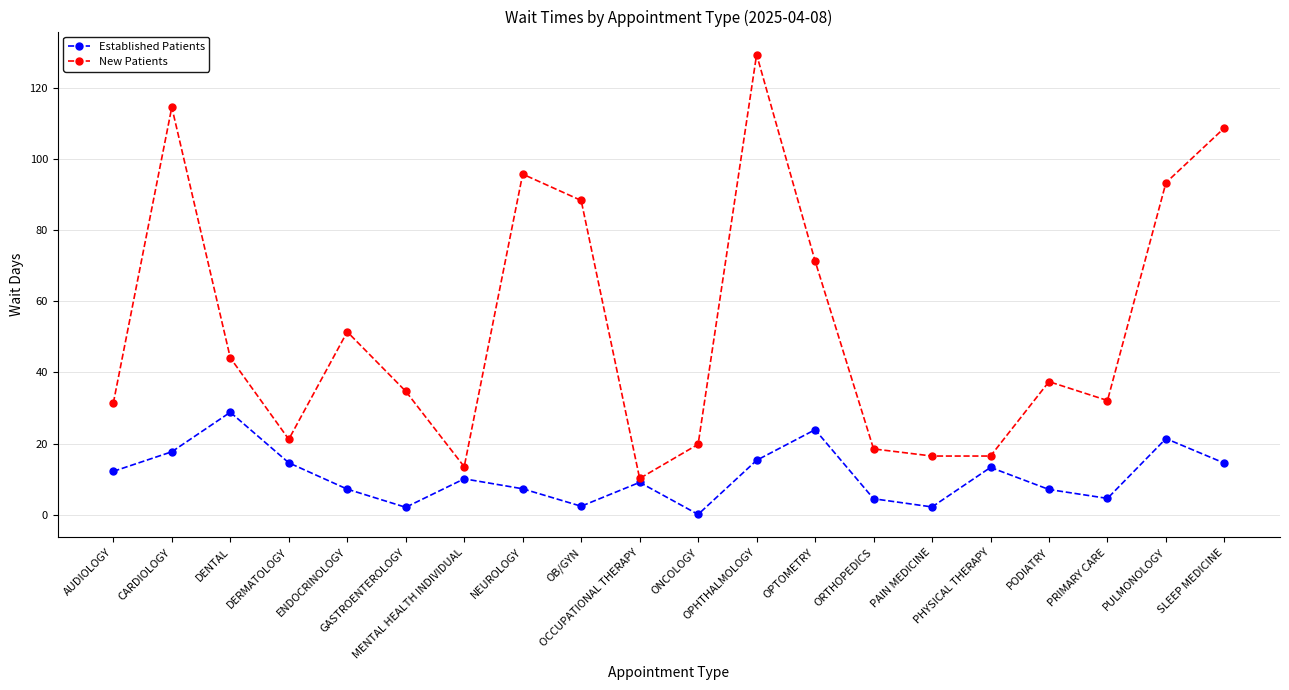

What is the difference between the second highest and minimum values in the Established Patients series?

23.8